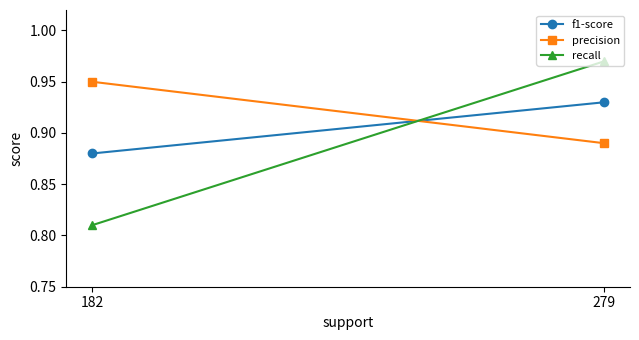

How many lines are shown in the chart?

3